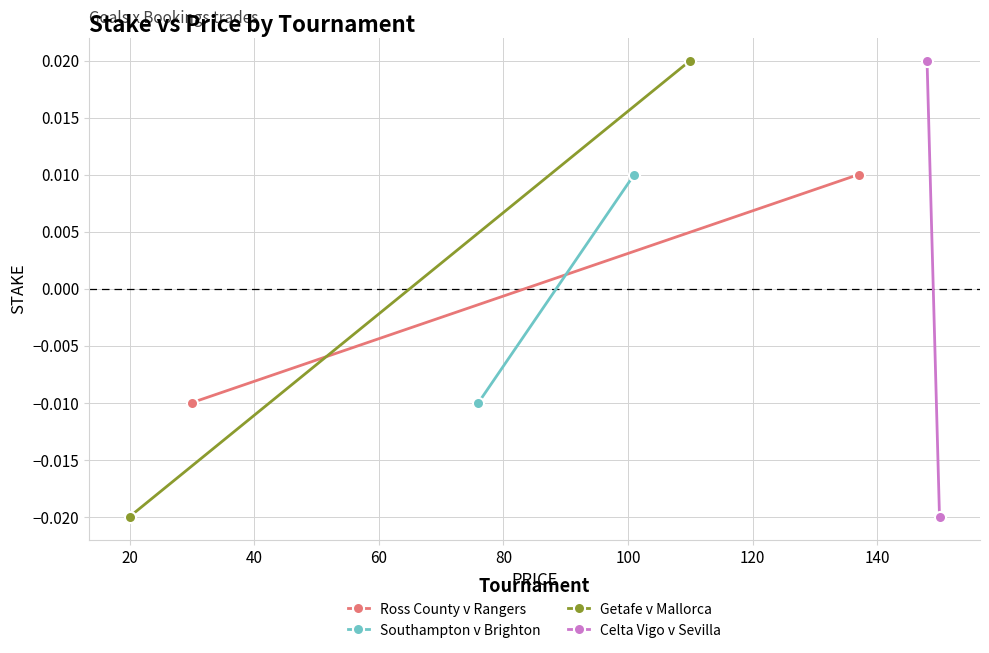

How many lines are shown in the chart?

4